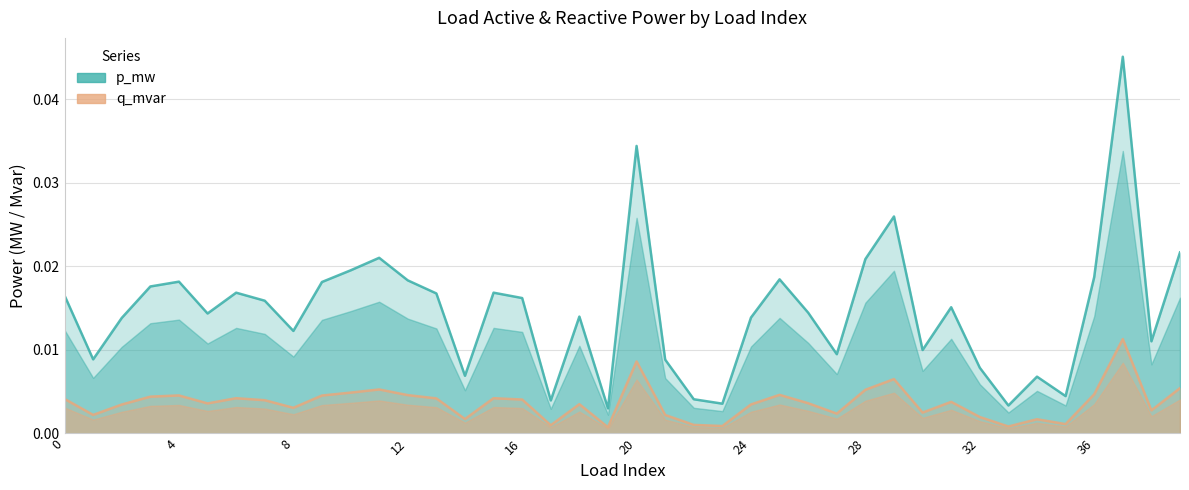

In q_mvar, how many points are higher than both neighbors (excluding endpoints)?

11